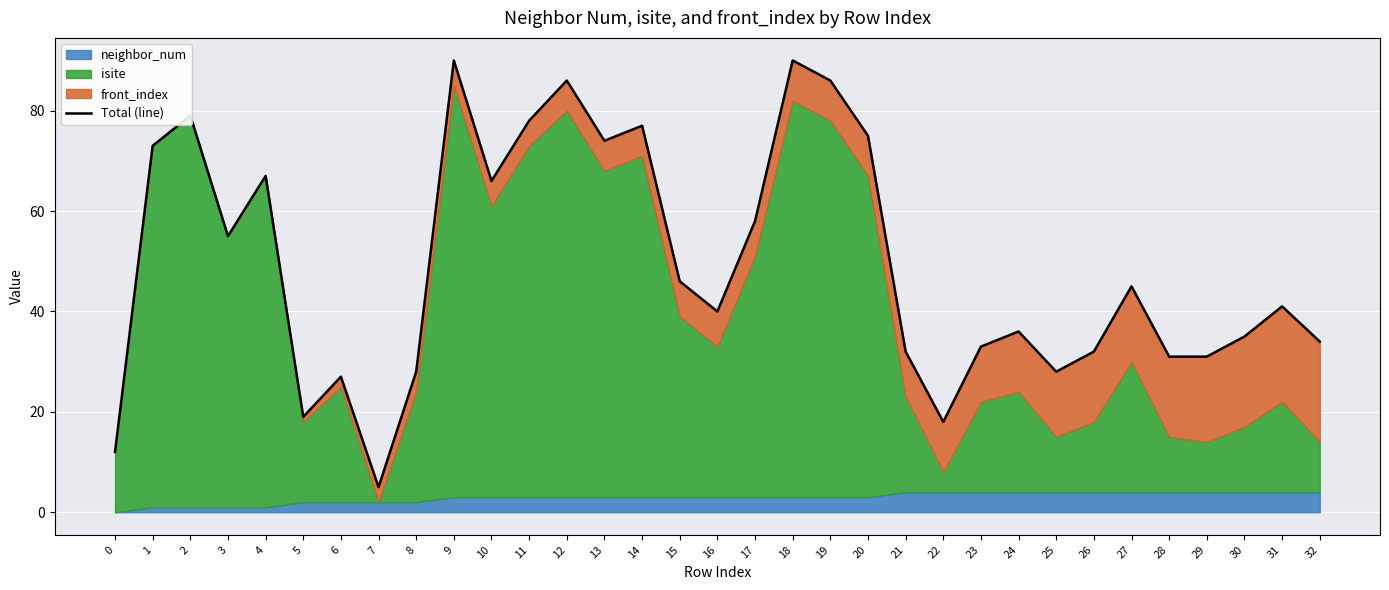

What is the value of the 4th point from the left?

55